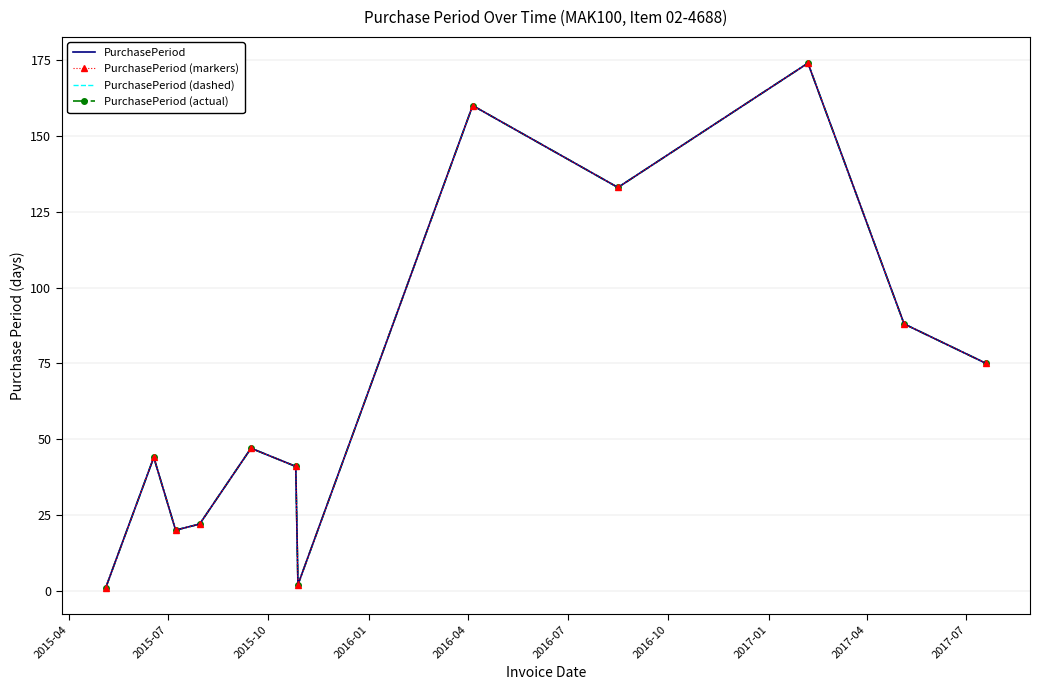

What are all the series names shown in the legend?

PurchasePeriod, PurchasePeriod (markers), PurchasePeriod (dashed), PurchasePeriod (actual)